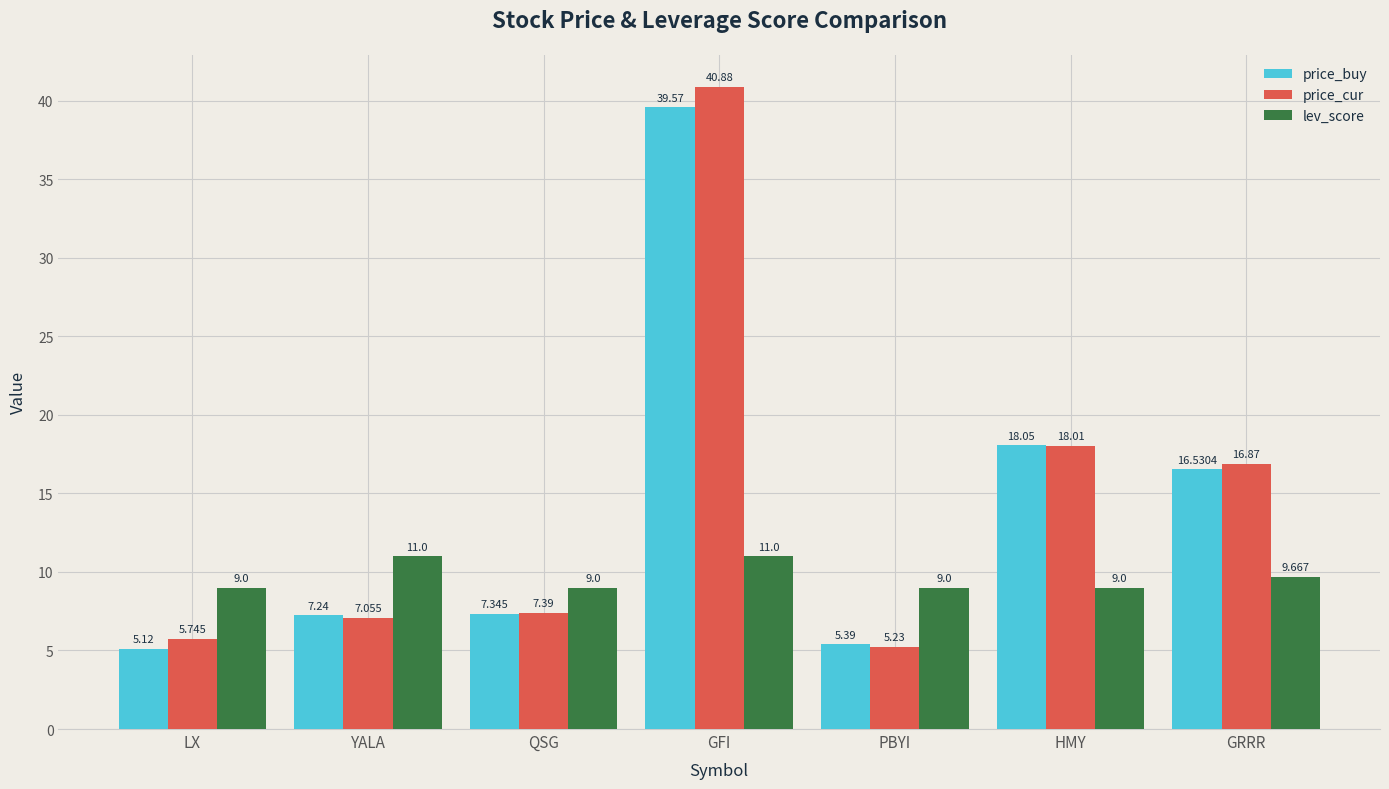

What are all the series names shown in the legend?

price_buy, price_cur, lev_score